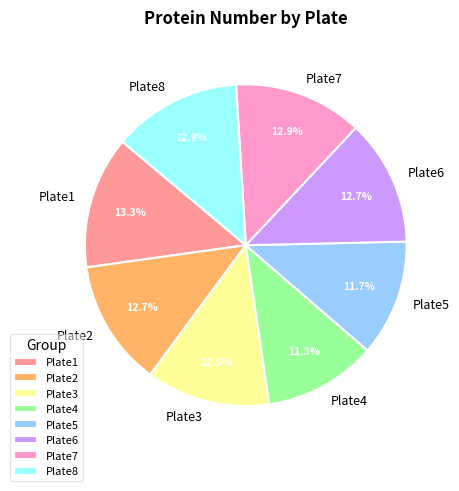

Does Plate8 represent more than half of the total?

No